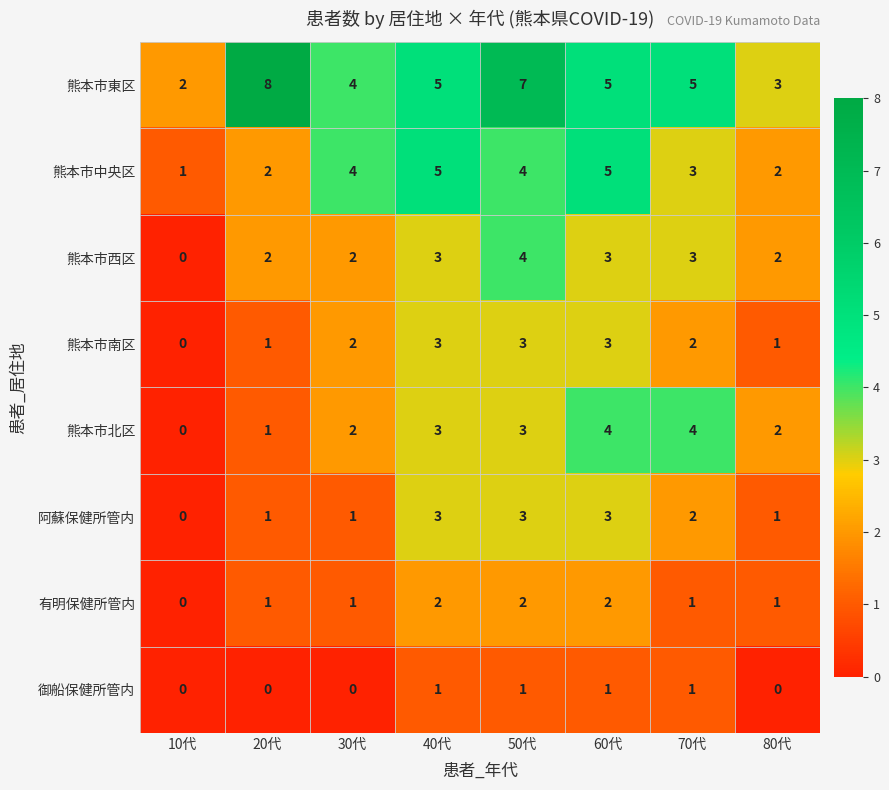

What is the sum of the 熊本市西区 values at 80代 and 70代?

5